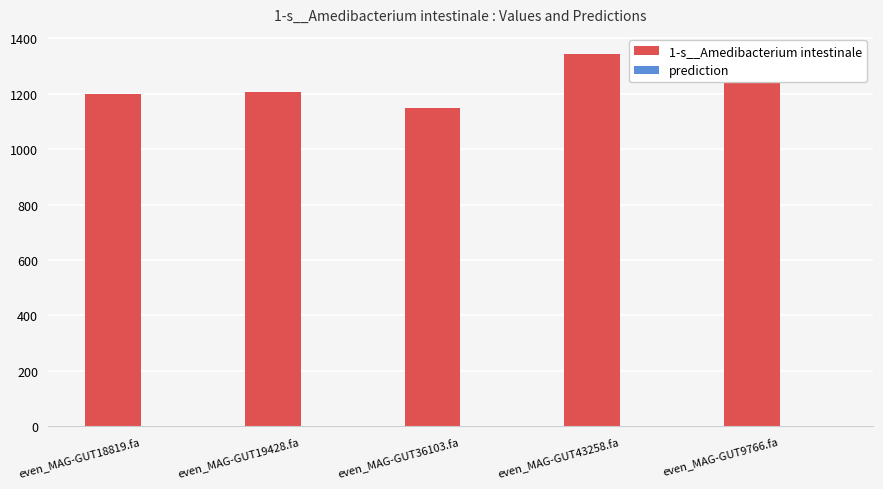

What is the maximum value for 1-s__Amedibacterium intestinale?

1348.1